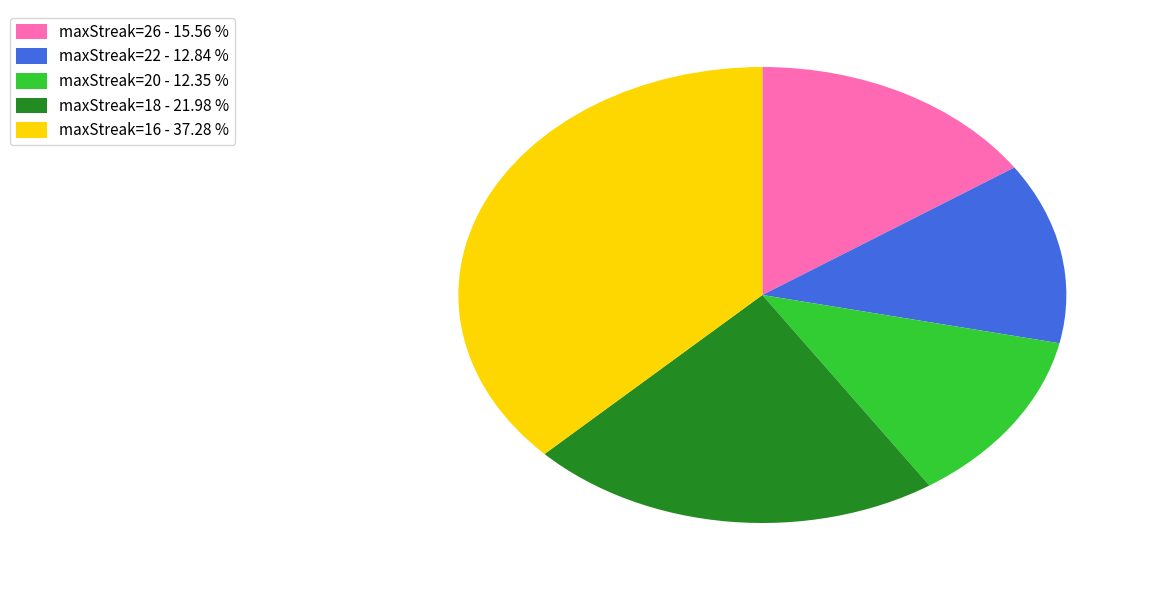

Which slice is the largest?

maxStreak=16 - 37.28 %